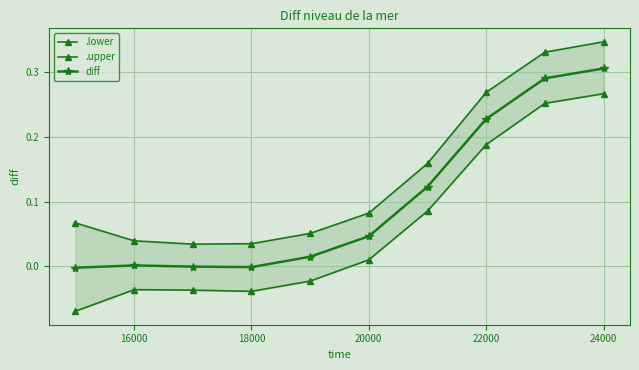

Rank the series at 22000 from highest to lowest value.

.upper, diff, .lower